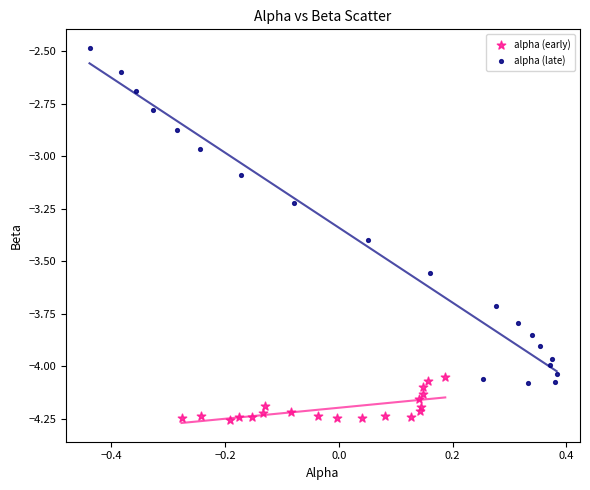

Which series has the largest Y range (max minus min)?

alpha (late)